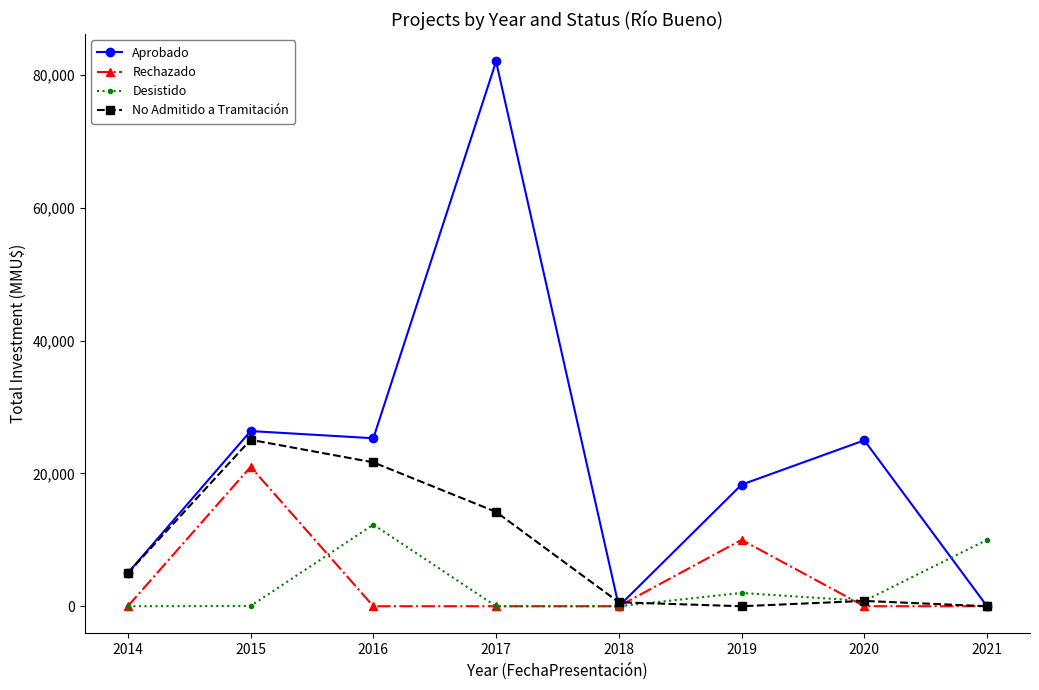

What is the value of the Desistido point at the 8th from the left?

10000